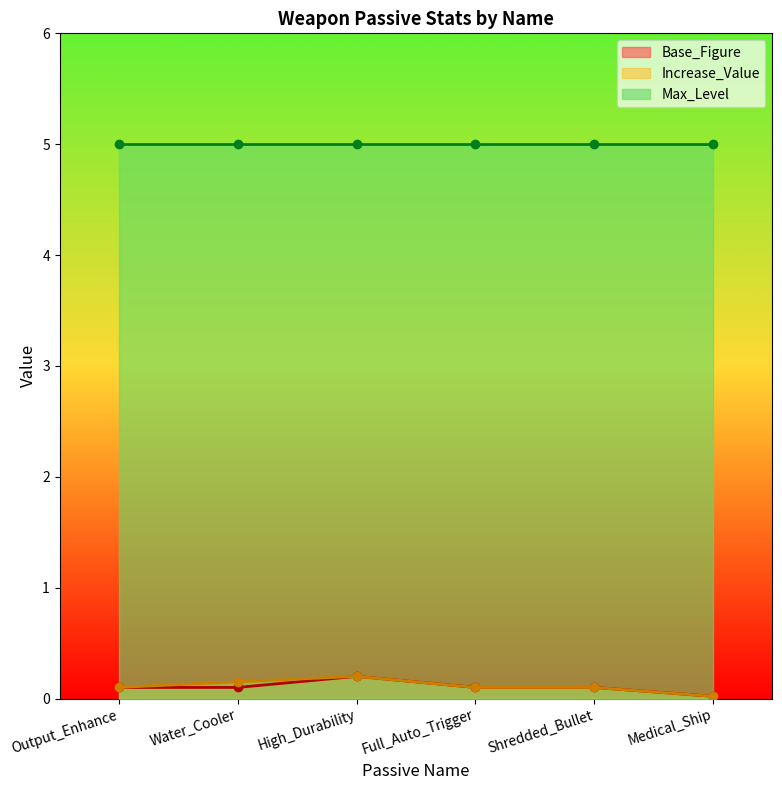

True or false: Base_Figure has more than 2 points higher than both neighbors.

False